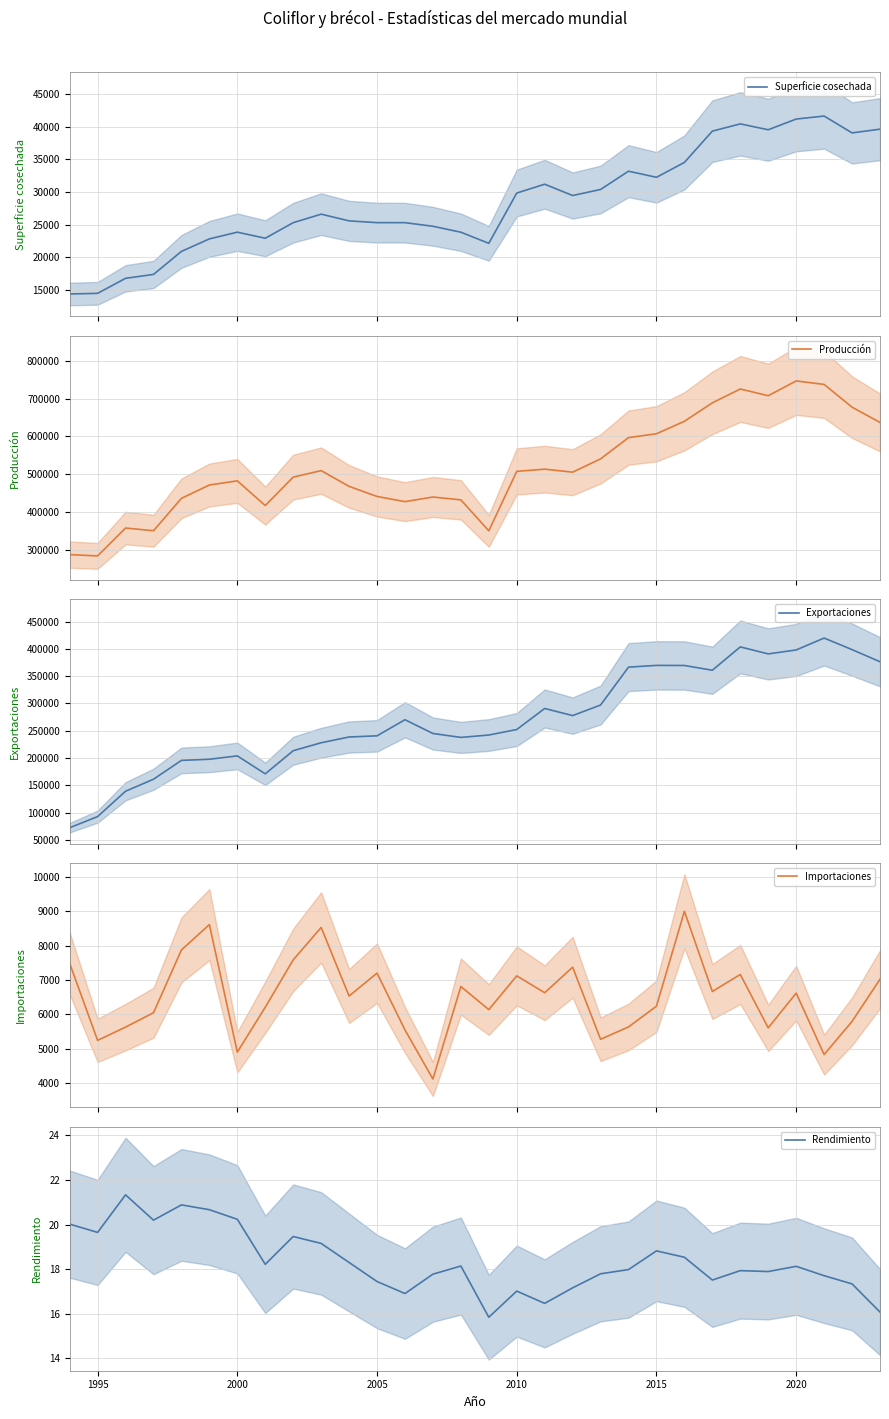

Reading left to right, transcribe all the data shown in this chart.

Superficie cosechada: 14400.0	14500.0	16800.0	17394.0	20917.0	22836.0	23863.0	22934.0	25317.0	26620.0	25593.0	25323.0	25320.0	24768.0	23857.0	22155.0	29851.0	31204.0	29473.0	30400.0	33198.0	32263.0	34536.0	39332.0	40440.0	39540.0	41180.0	41640.0	39060.0	39630.0
Producción: 288300.0	284900.0	358400.0	351315.0	436800.0	471947.0	482899.0	417783.0	492778.0	509911.0	468344.0	441800.0	428089.0	440254.0	432786.0	351036.0	507960.0	513783.0	505823.0	540900.0	596969.0	607186.0	640083.0	688778.0	725260.0	707510.0	746510.0	737340.0	677290.0	637080.0
Exportaciones: 72218.0	92617.0	139091.0	161097.0	195610.0	197710.0	203840.0	170962.0	213350.0	227889.0	238483.0	240604.0	270119.0	244876.0	237735.0	242080.0	252156.0	290735.0	277673.0	297062.0	366480.0	369672.0	369513.0	360799.0	403557.0	390722.0	397950.0	419744.0	398574.0	376385.0
Importaciones: 7484.0	5247.0	5633.0	6050.0	7875.0	8613.0	4906.0	6211.0	7587.0	8529.0	6537.0	7201.0	5551.0	4124.0	6812.0	6141.0	7122.0	6632.0	7374.0	5279.0	5638.0	6241.0	8998.0	6668.0	7162.0	5611.0	6621.0	4835.0	5799.0	7023.0
Rendimiento: 20.0	19.6	21.3	20.2	20.9	20.7	20.2	18.2	19.5	19.2	18.3	17.4	16.9	17.8	18.1	15.8	17.0	16.5	17.2	17.8	18.0	18.8	18.5	17.5	17.9	17.9	18.1	17.7	17.3	16.1